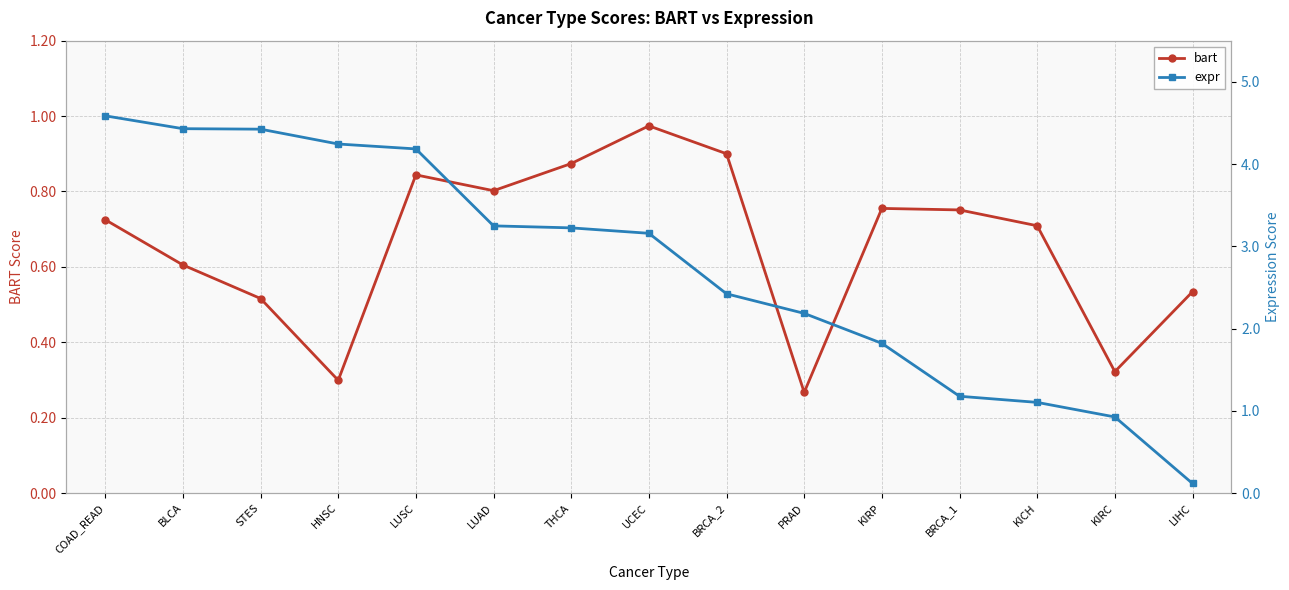

What is the difference between the second highest and second lowest values in the expr series?

3.5